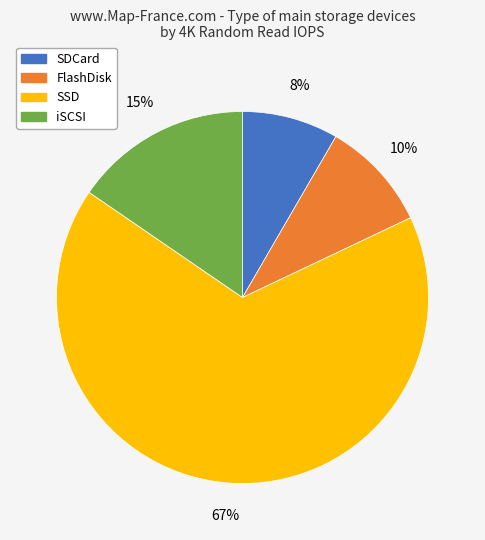

Is there a majority slice in this chart?

Yes